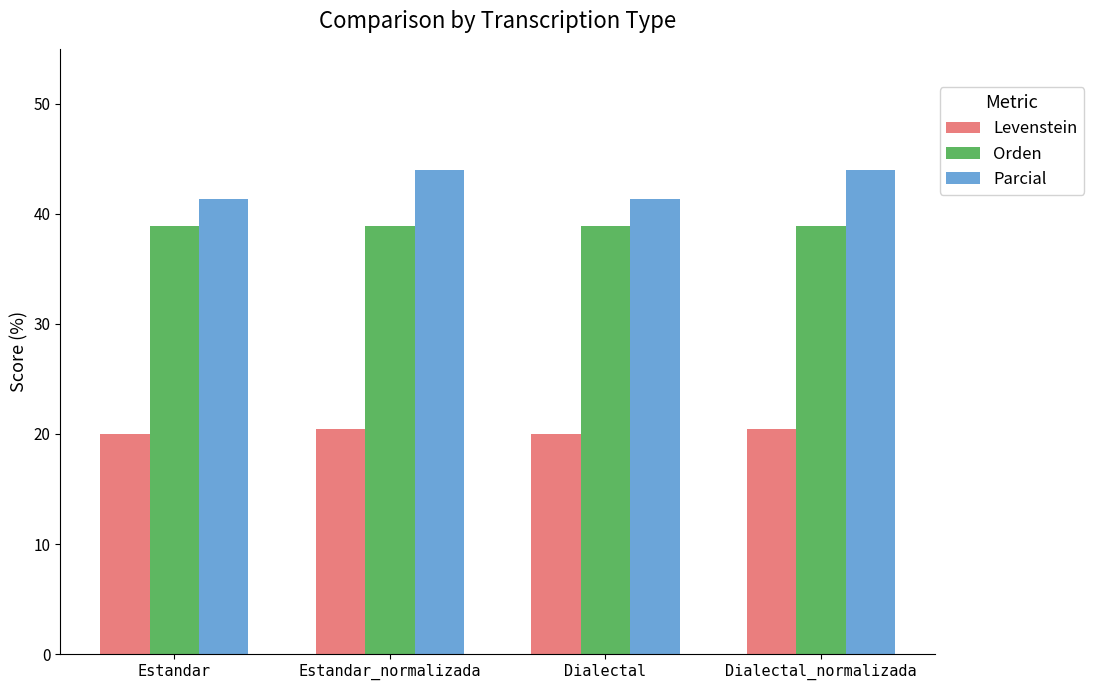

How many data points in Parcial are above 43?

2